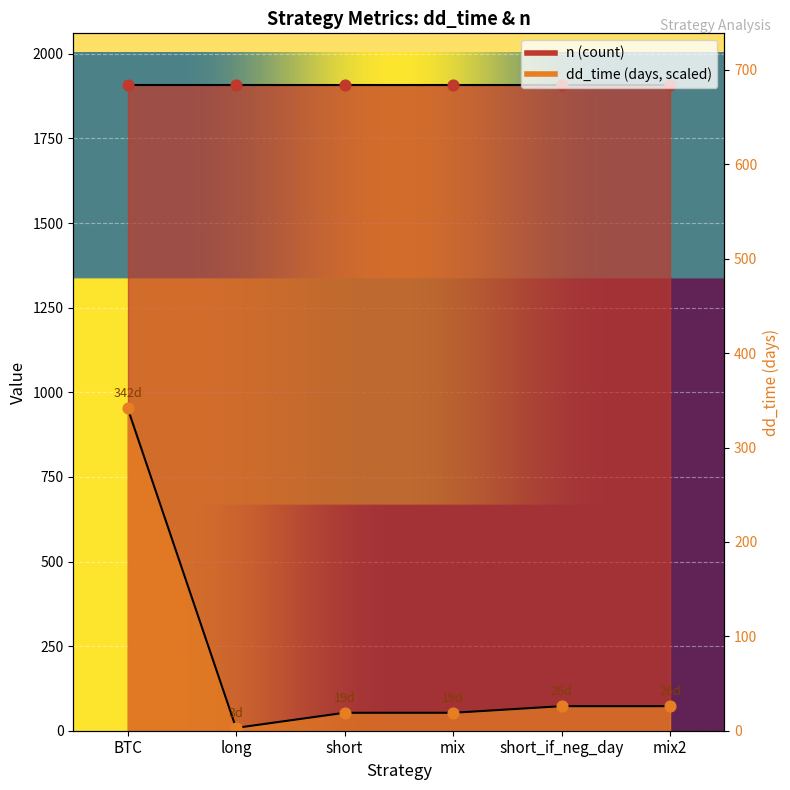

Which has a higher value, long or BTC?

BTC